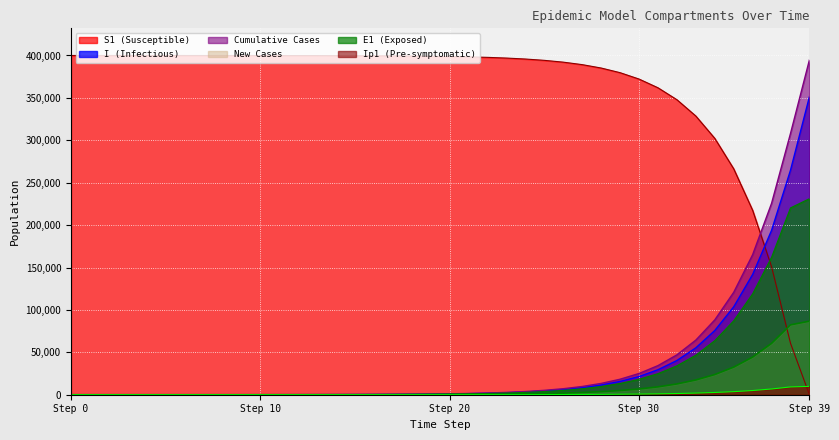

True or false: Ip1 and E1 intersect in this chart.

False